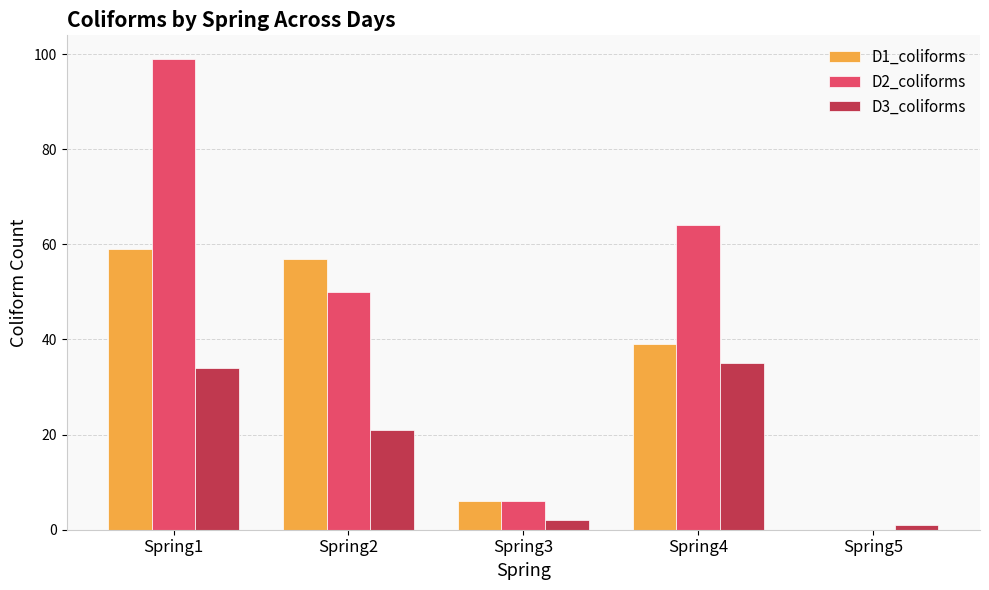

What are all the series names shown in the legend?

D1_coliforms, D2_coliforms, D3_coliforms